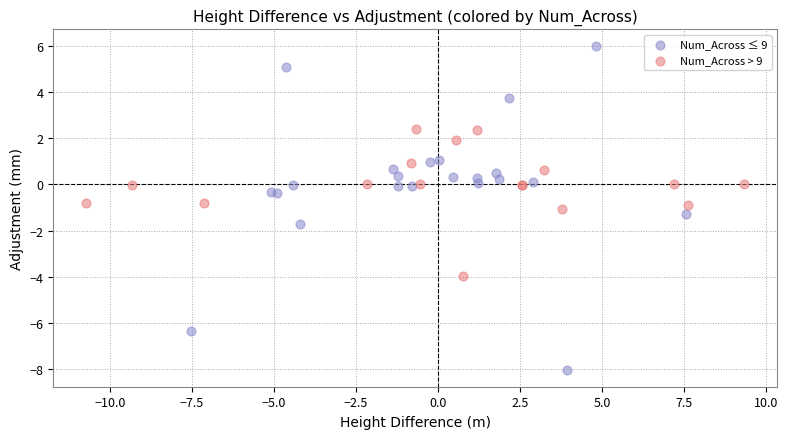

Which series has the largest Y range (max minus min)?

Num_Across ≤ 9